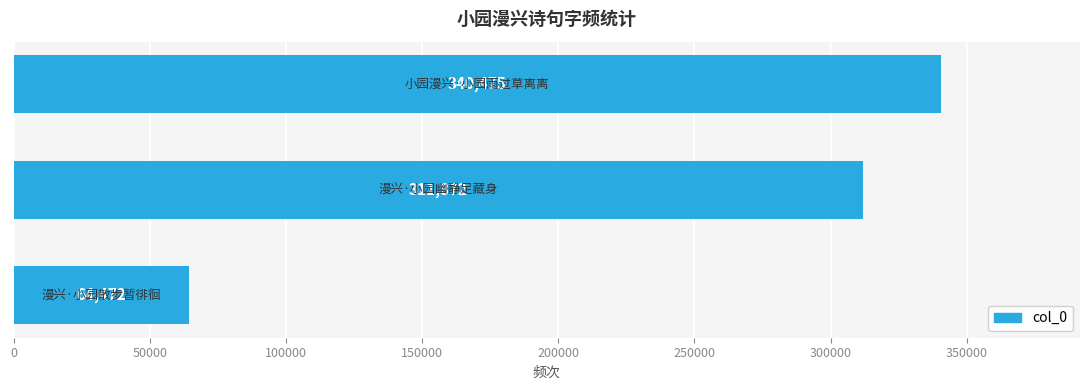

How many values are below 311872?

1